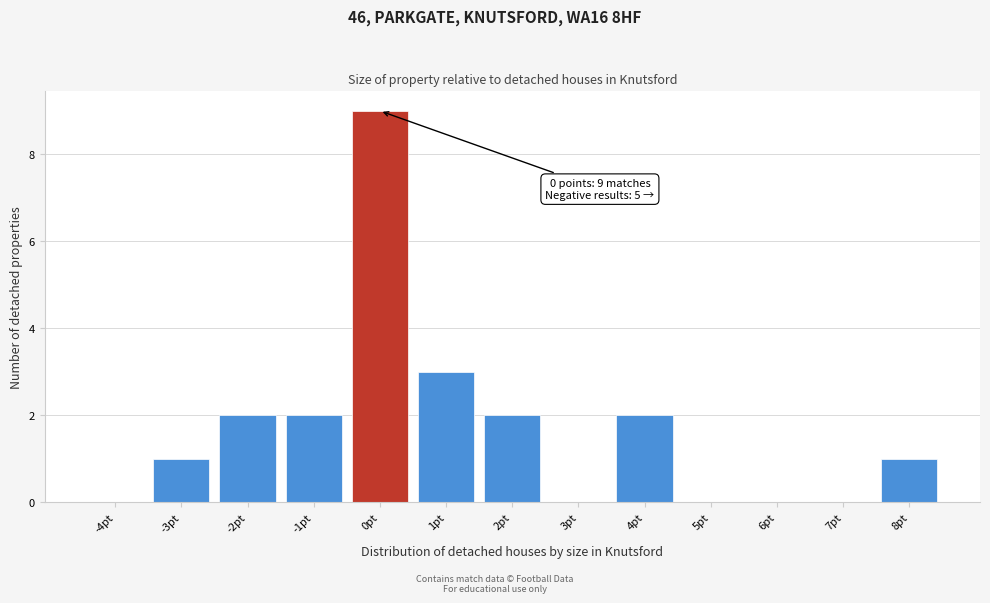

Reading right to left, list all the values displayed in this chart.

8pt=1	7pt=0	6pt=0	5pt=0	4pt=2	3pt=0	2pt=2	1pt=3	0pt=9	-1pt=2	-2pt=2	-3pt=1	-4pt=0